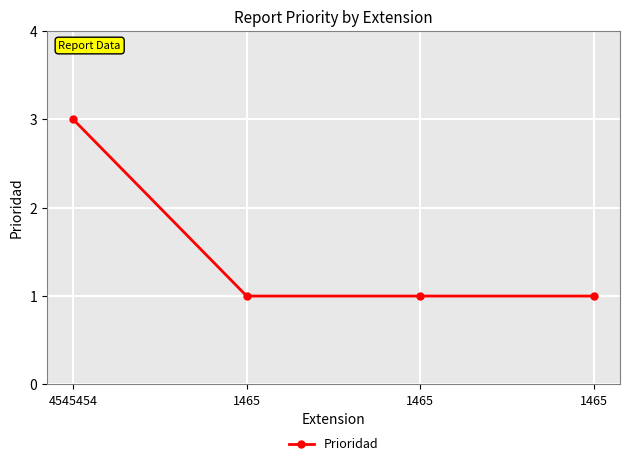

Where is the data nearest to the value 2?

4545454